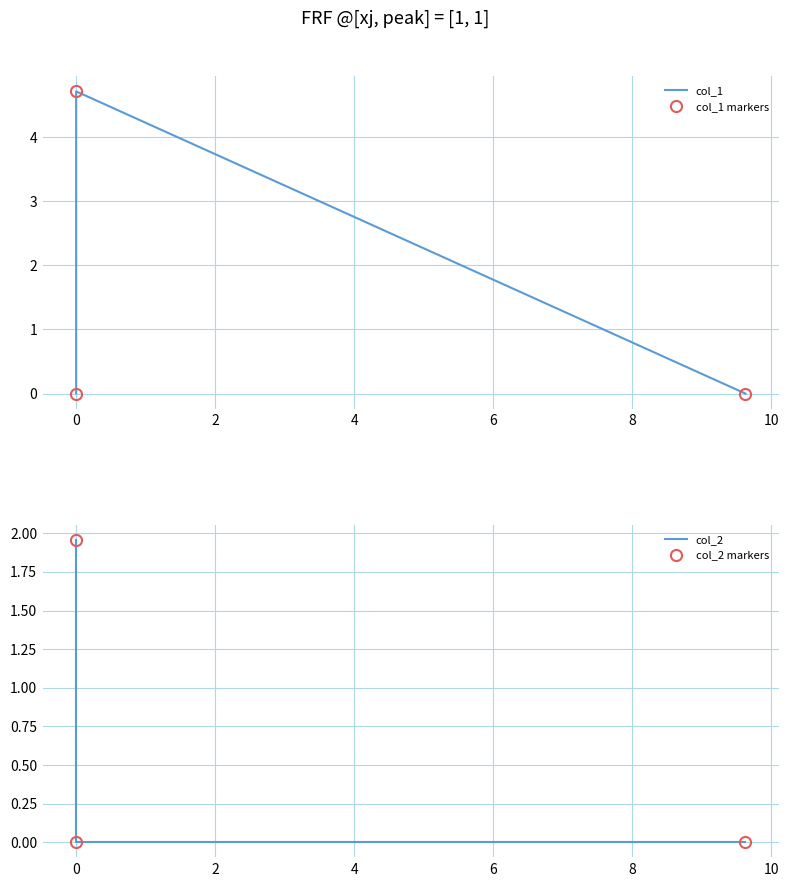

What is the label of the 3rd point from the left?

2